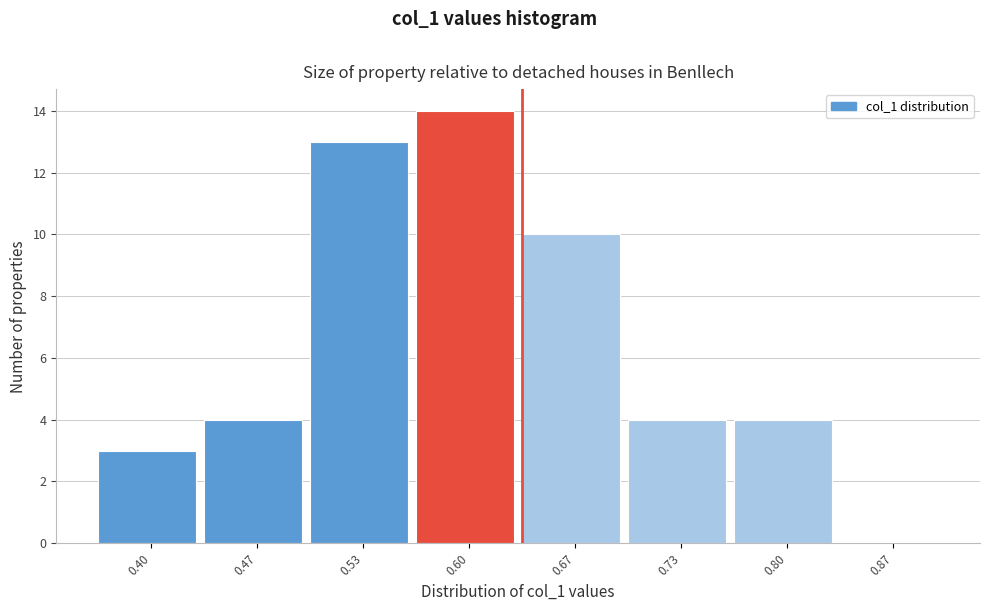

Reading left to right, transcribe all the data shown in this chart.

0.40=3	0.47=4	0.53=13	0.60=14	0.67=10	0.73=4	0.80=4	0.87=0